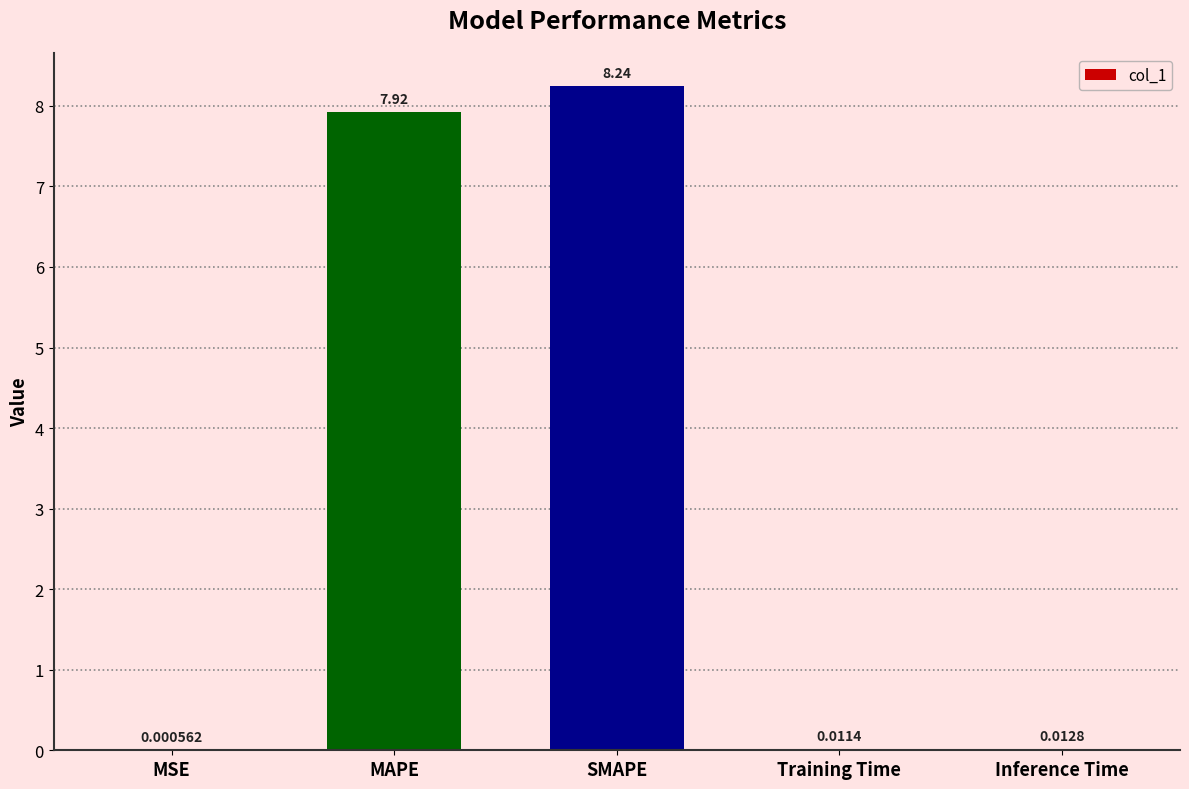

Which has a higher value, MSE or Training Time?

Training Time